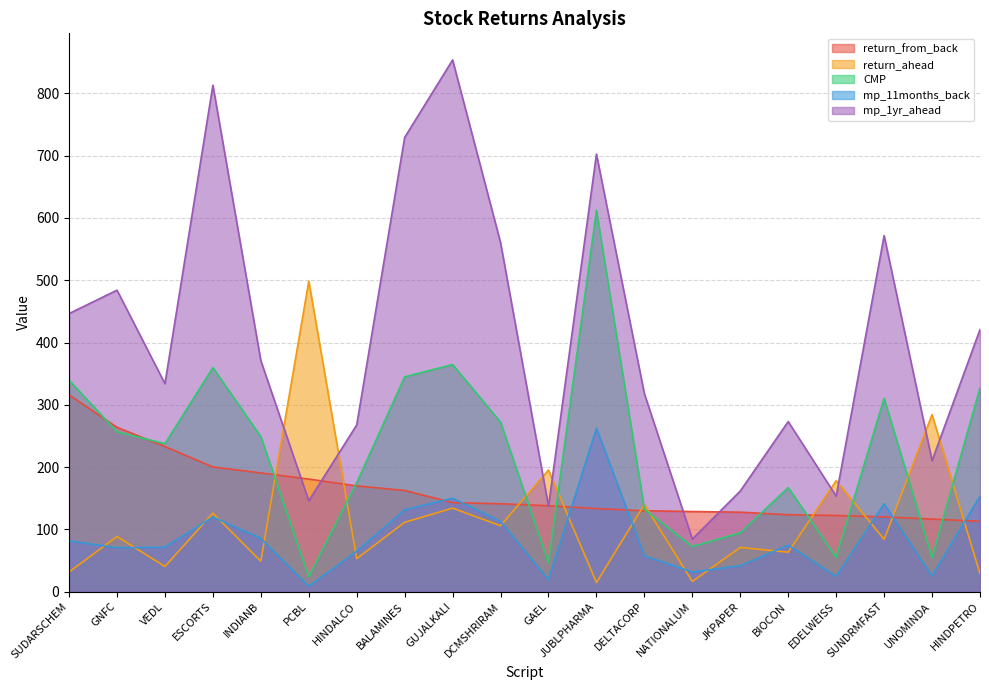

At which label does mp_1yr_ahead reach its minimum?

NATIONALUM